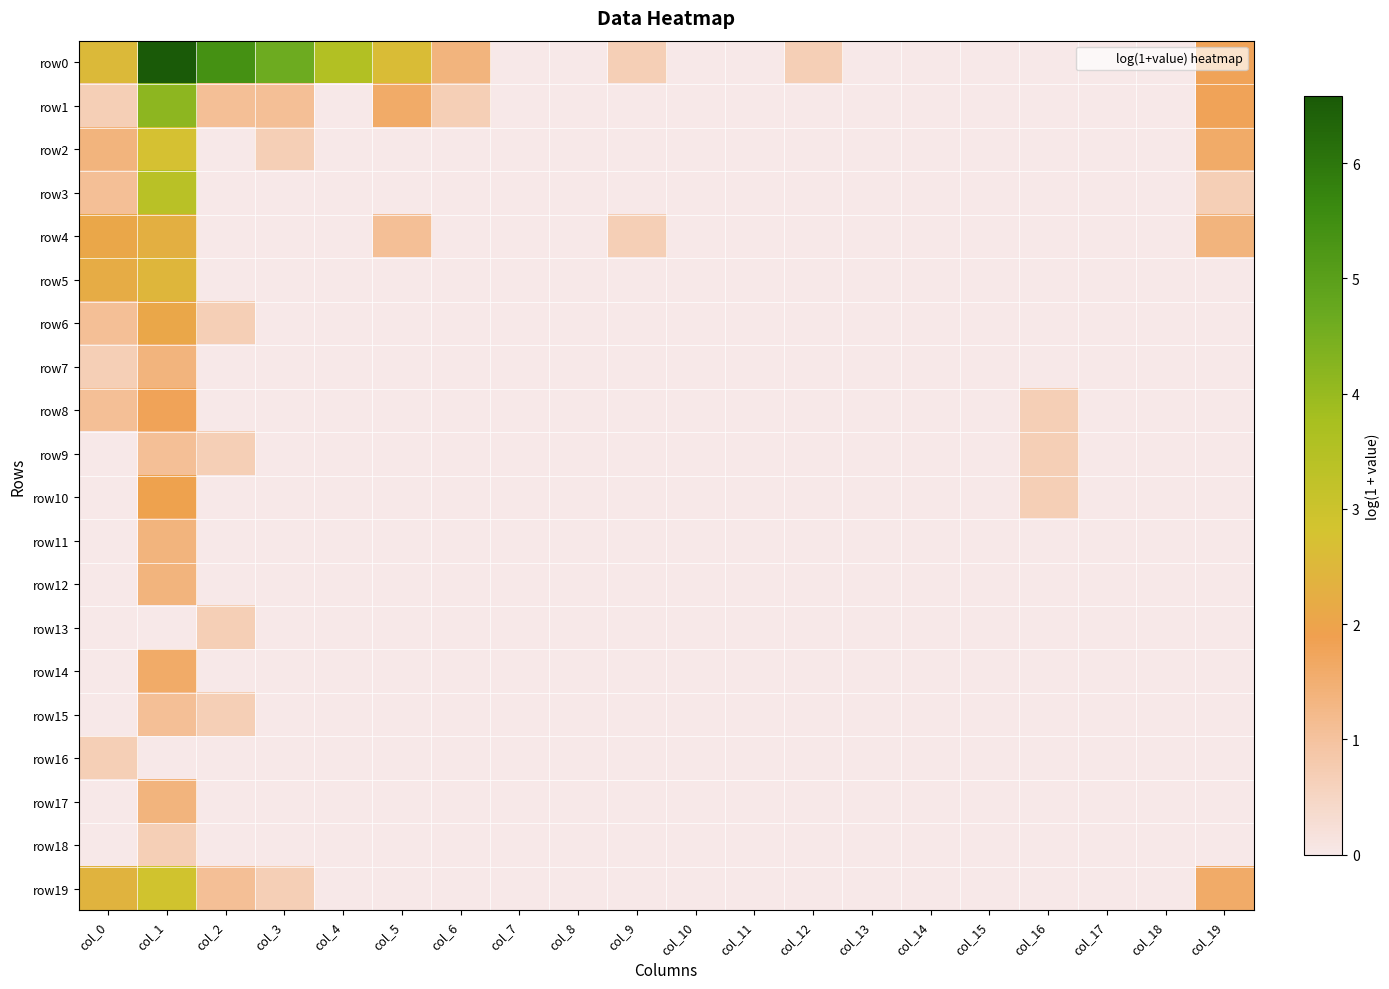

Between col_16 and col_7, which is larger?

col_16